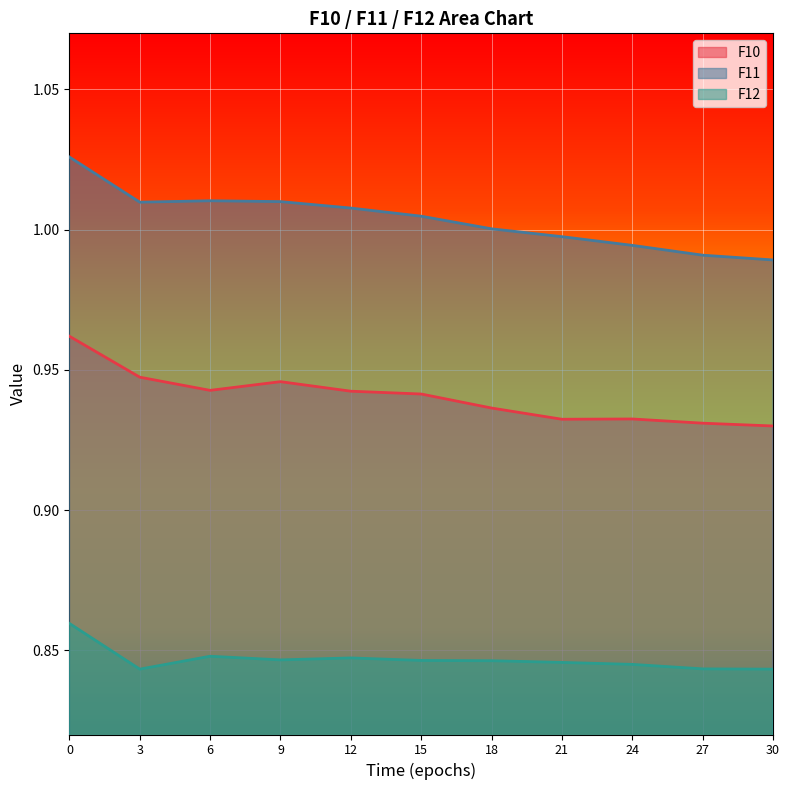

Does the chart display data point markers on the line(s)?

No